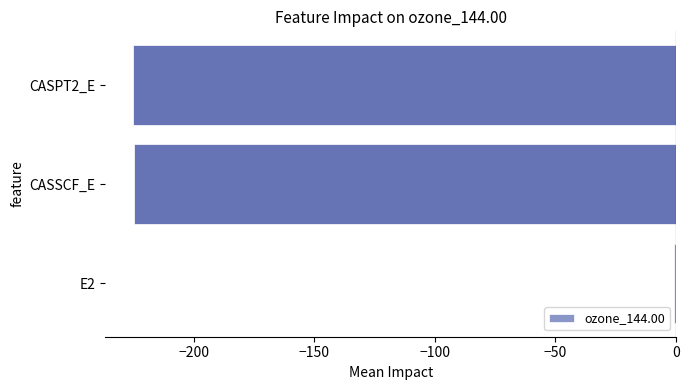

What is the approximate value at CASPT2_E?

-225.3